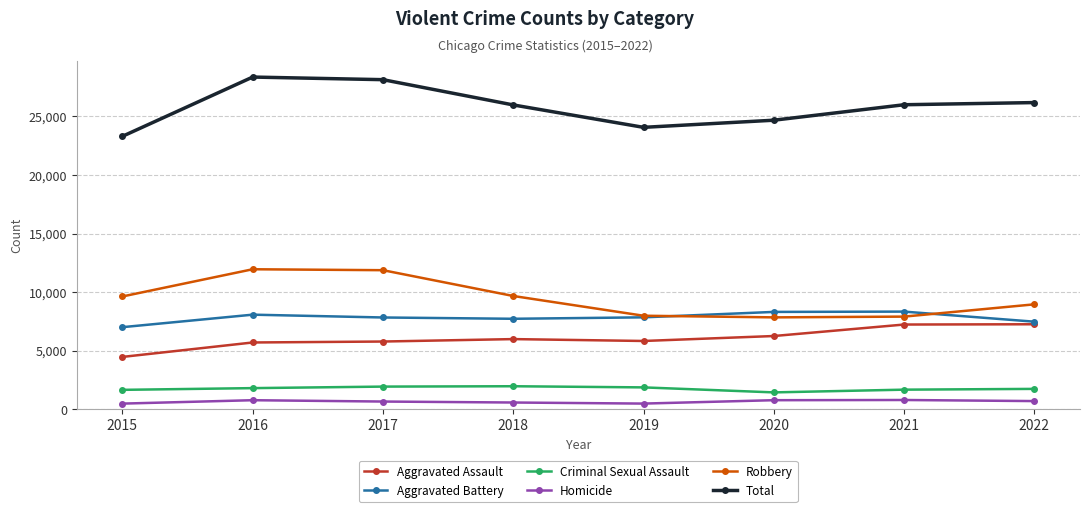

What is the sum of the Robbery values at 2022 and 2017?

20847